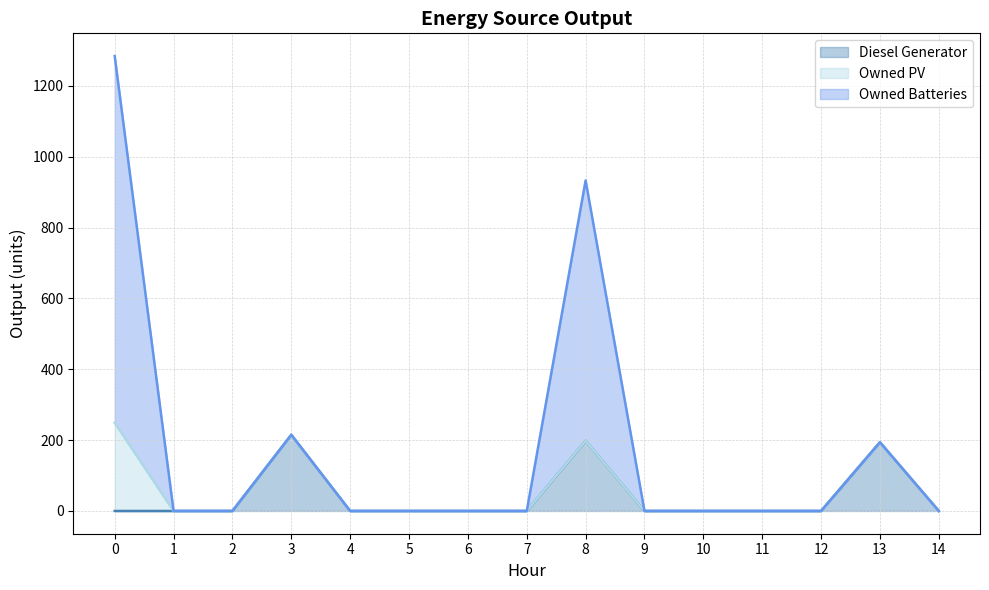

Does the chart display data point markers on the line(s)?

No